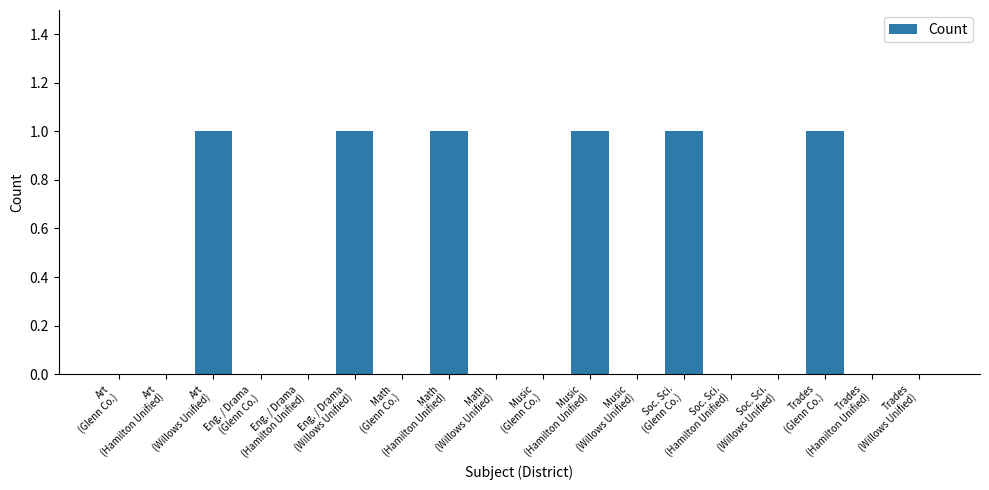

Is it true that the value at Math
(Glenn Co.) is -1?

False